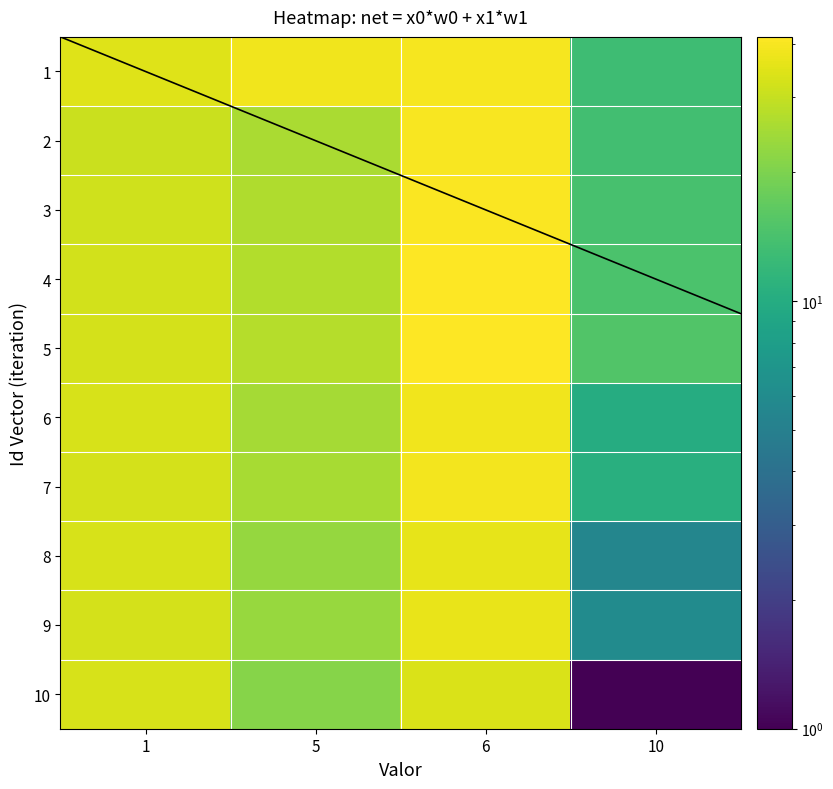

Reading right to left, what are all the values shown in this chart?

1: 10=13.0	6=39.5	5=38.5	1=34.5
2: 10=13.5	6=40.0	5=26.0	1=31.0
3: 10=14.0	6=40.5	5=26.5	1=31.5
4: 10=14.5	6=41.0	5=27.0	1=32.0
5: 10=15.0	6=41.5	5=27.5	1=32.5
6: 10=10.0	6=38.5	5=25.0	1=33.0
7: 10=10.5	6=39.0	5=25.5	1=32.5
8: 10=5.5	6=36.0	5=23.0	1=33.0
9: 10=6.0	6=36.5	5=23.5	1=32.5
10: 10=1.0	6=33.5	5=21.0	1=33.0